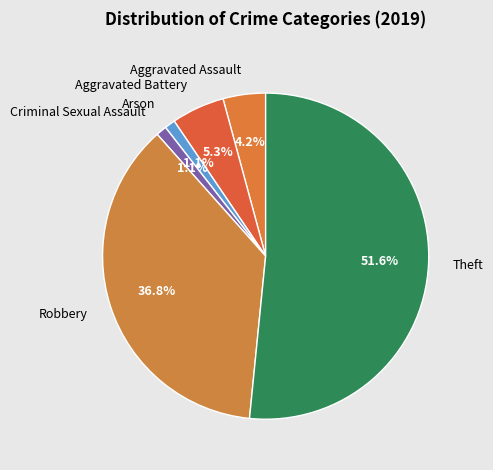

Is the sum of Aggravated Assault and Criminal Sexual Assault greater than half?

No